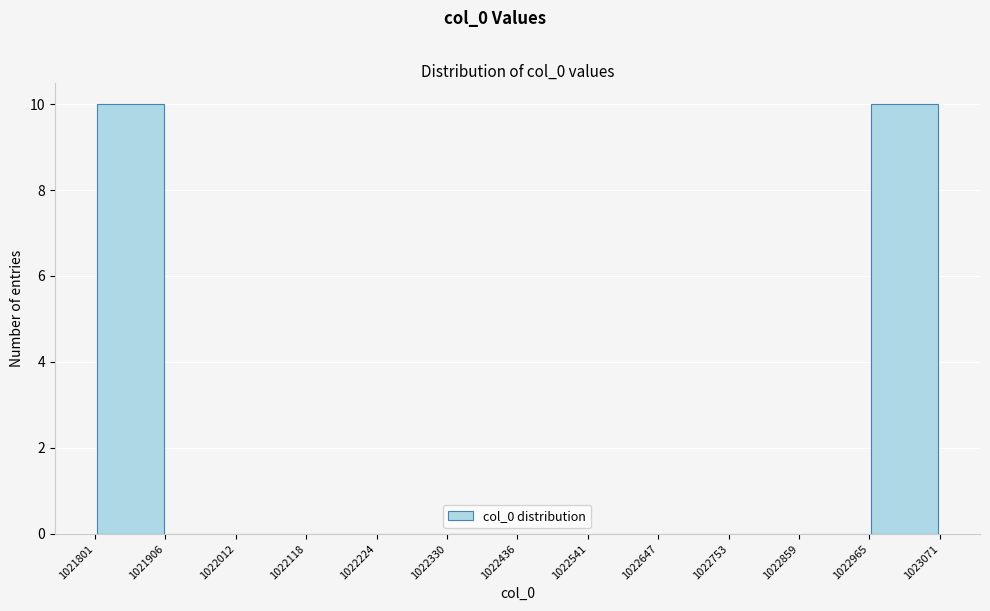

Reading left to right, list every bar in this chart as the range it spans on the x-axis followed by its height. The values are not printed on the chart, so give them approximately, as read against the axis.

1021801 to 1021906: 10
1021906 to 1022012: 0
1022012 to 1022118: 0
1022118 to 1022224: 0
1022224 to 1022330: 0
1022330 to 1022436: 0
1022436 to 1022541: 0
1022541 to 1022647: 0
1022647 to 1022753: 0
1022753 to 1022859: 0
1022859 to 1022965: 0
1022965 to 1023071: 10